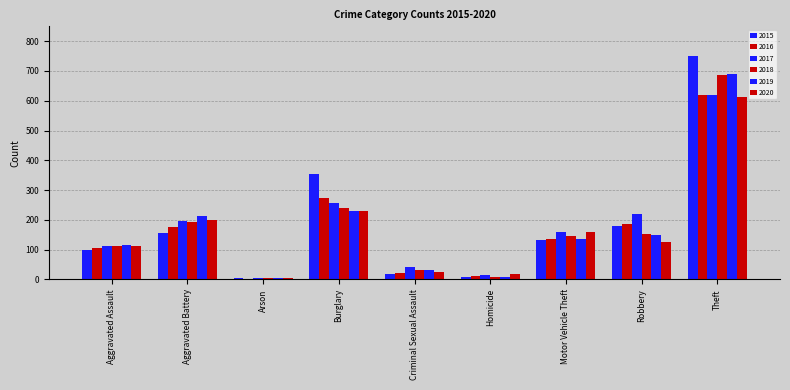

How many bars are there in total?

54